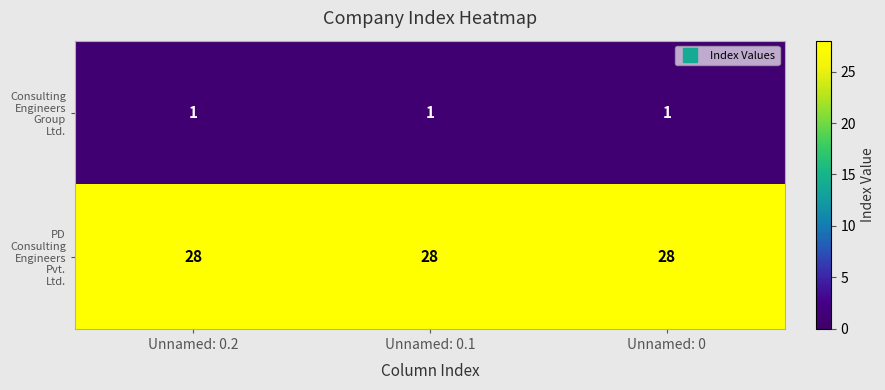

At how many categories does at least one series exceed 11?

3